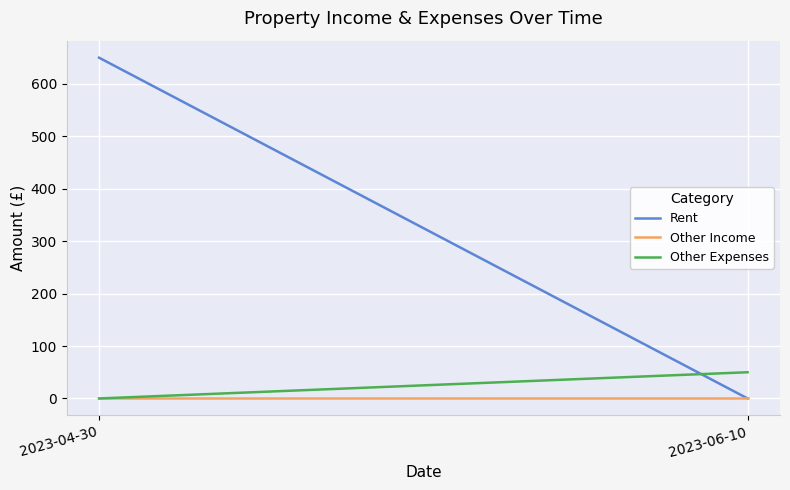

Reading left to right, list all the values displayed in this chart.

Rent: 2023-04-30=650	2023-06-10=0
Other Income: 2023-04-30=0	2023-06-10=0
Other Expenses: 2023-04-30=0	2023-06-10=50